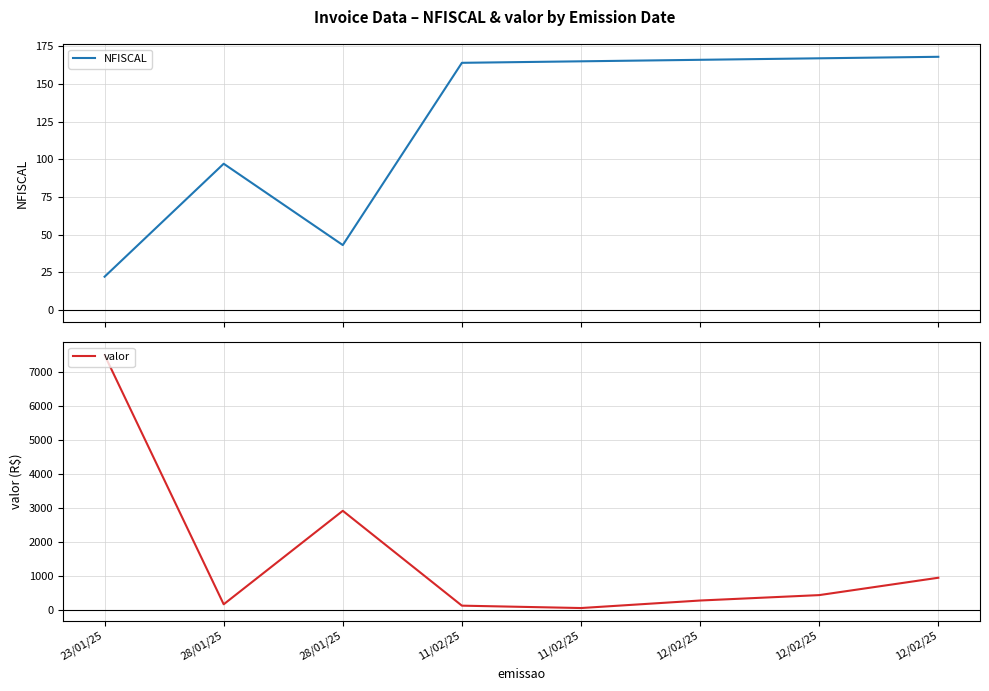

What is the difference between the maximum and minimum values in the NFISCAL series?

146